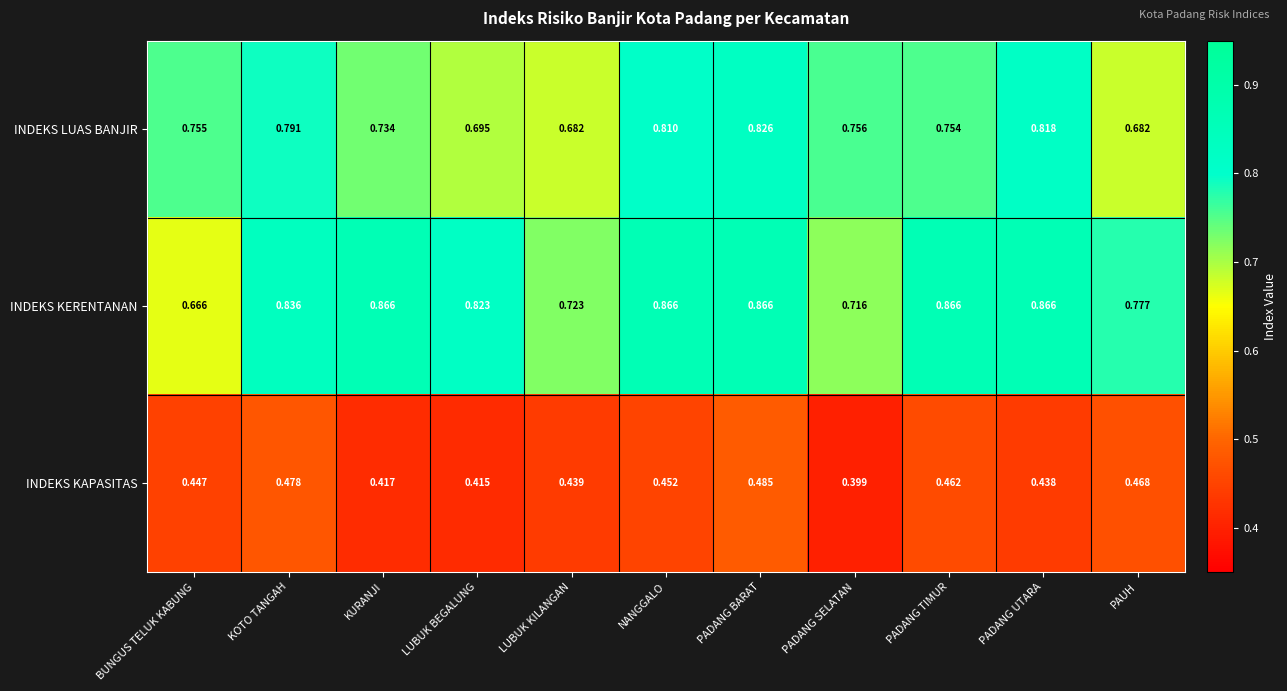

Is the value of INDEKS KAPASITAS at PADANG SELATAN greater than the value of INDEKS KERENTANAN at PADANG BARAT?

No